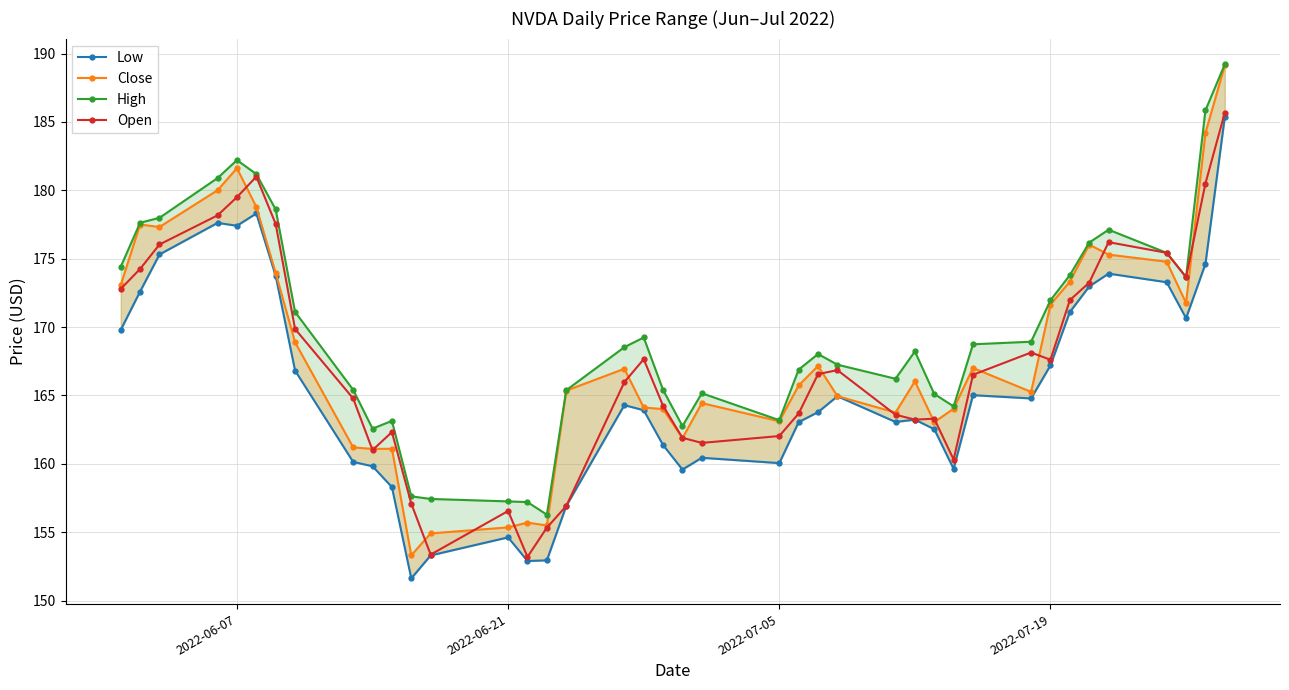

True or false: Open has more than 2 points higher than both neighbors.

True